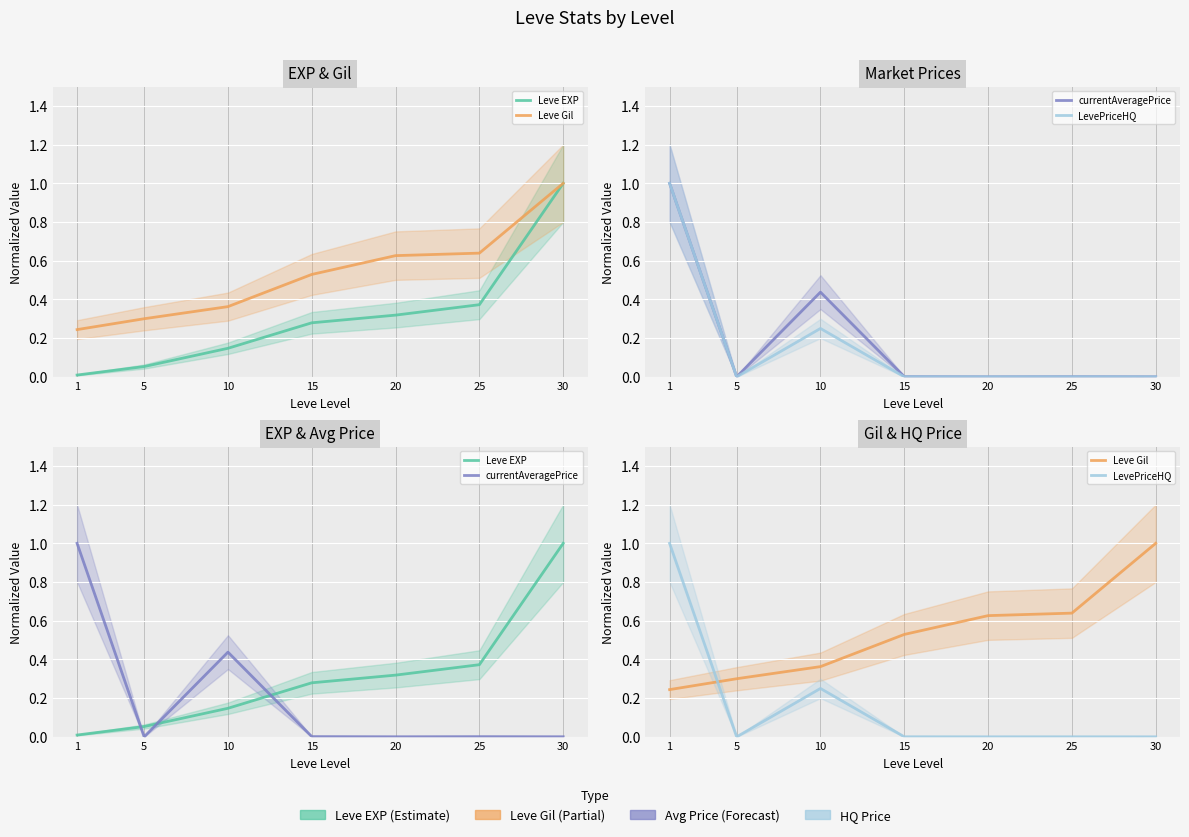

True or false: Leve EXP has more than 0 points higher than both neighbors.

False